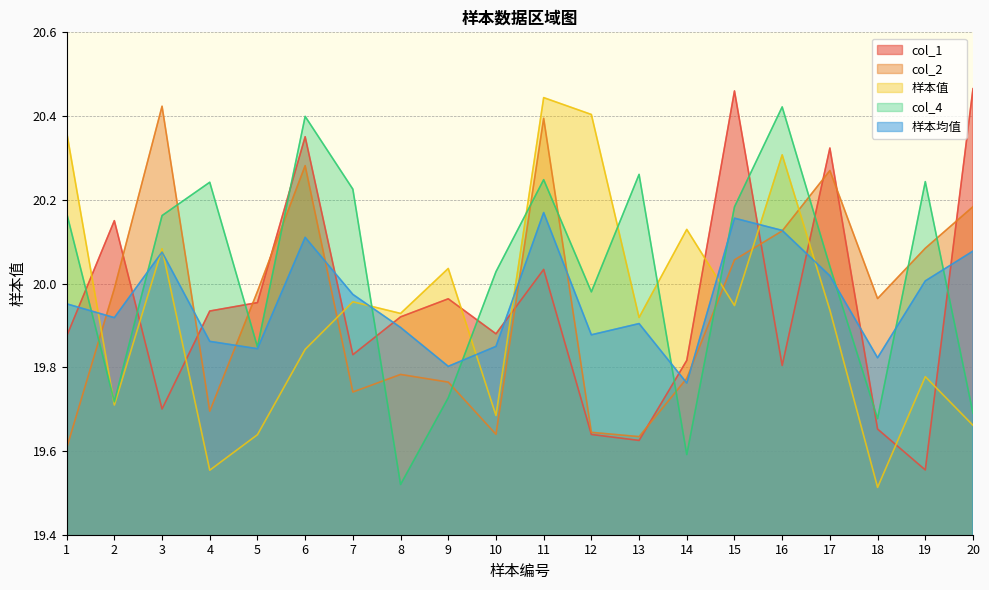

Which series has the largest total across all categories?

col_4